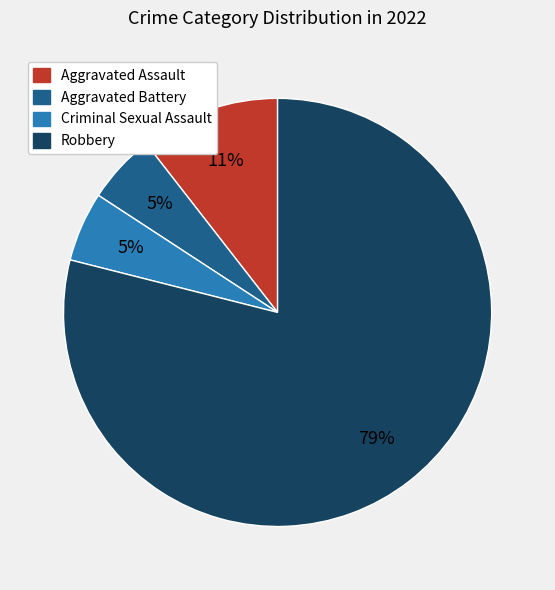

To the nearest percent, what is the average slice percentage?

25%